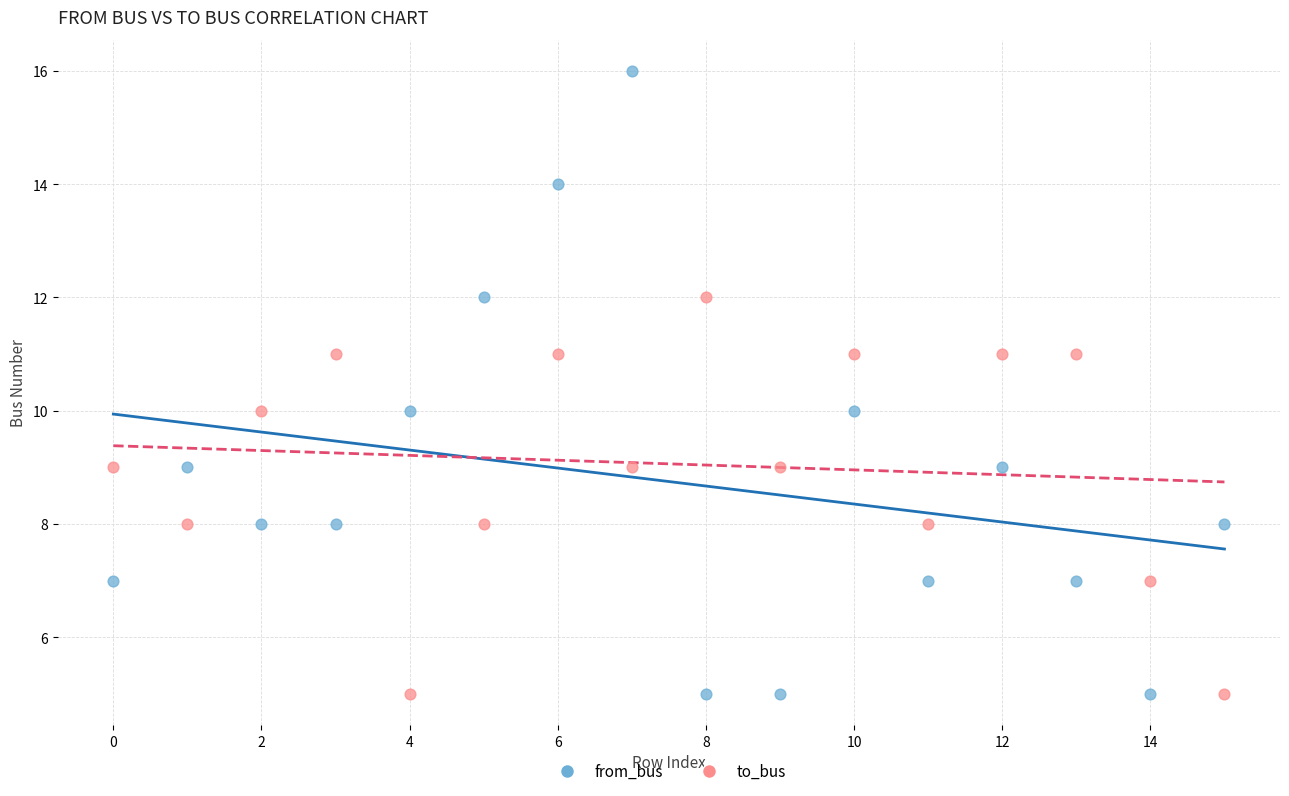

Which series reaches the maximum Y coordinate?

from_bus